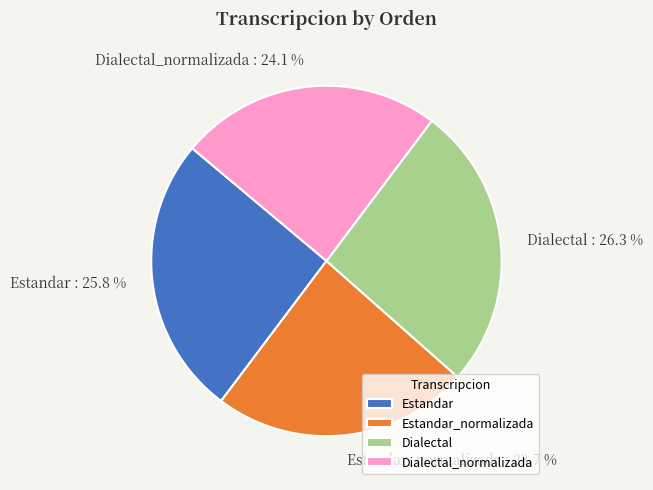

What portion of the pie excludes Estandar_normalizada?

76.3%